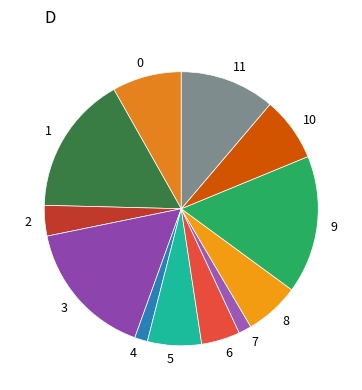

How many segments does this pie chart have?

12